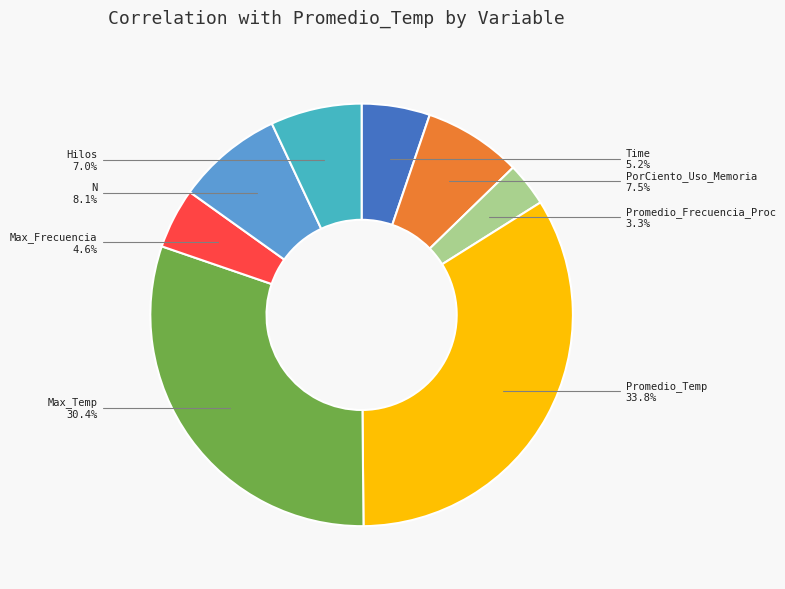

Does any single category account for the majority?

No